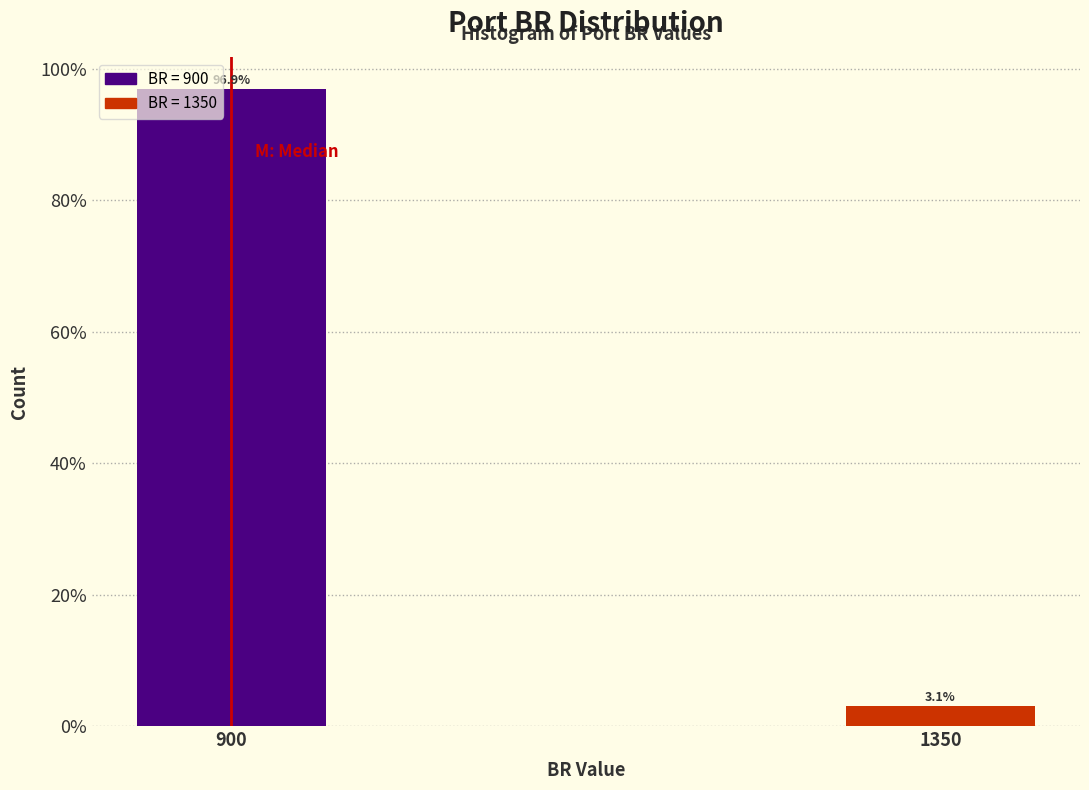

Reading right to left, extract all data points from this chart.

3.1	96.9